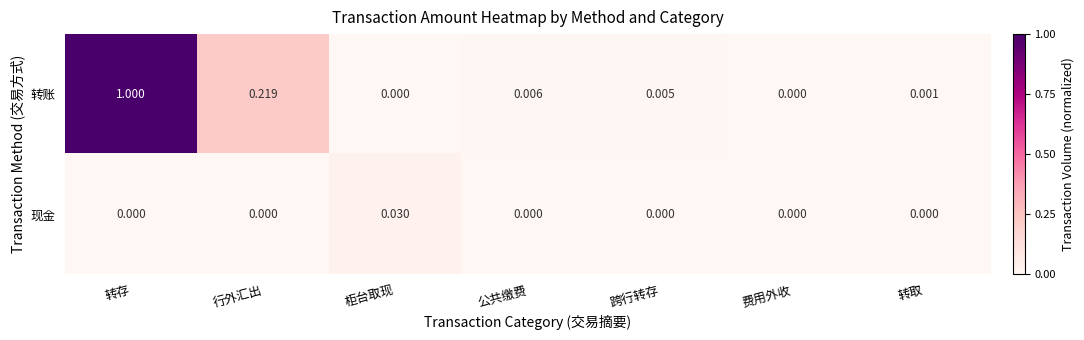

Is the value of 现金 at 公共缴费 greater than the value of 转账 at 行外汇出?

No